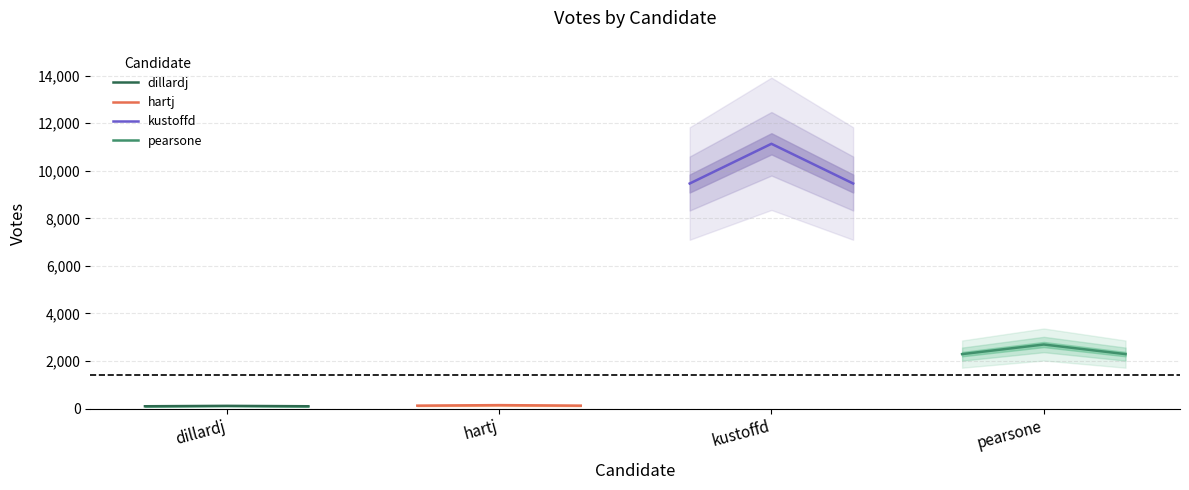

What is the lowest value of the pearsone series?

2289.9